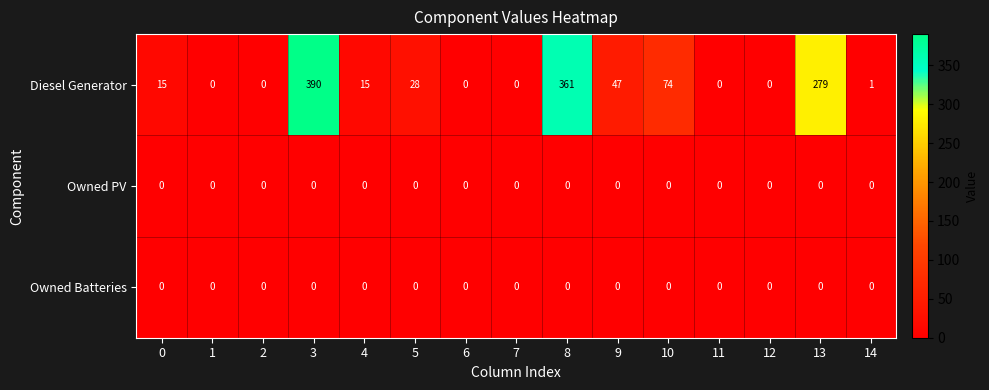

At which label is Diesel Generator closest to 195?

13